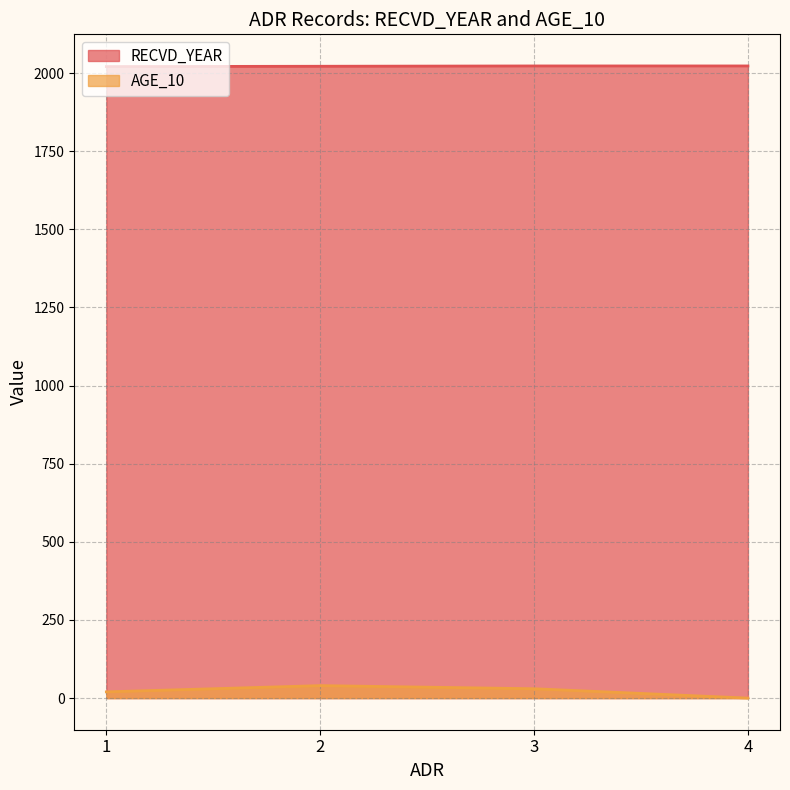

Which series changed the most between 2 and 4?

AGE_10